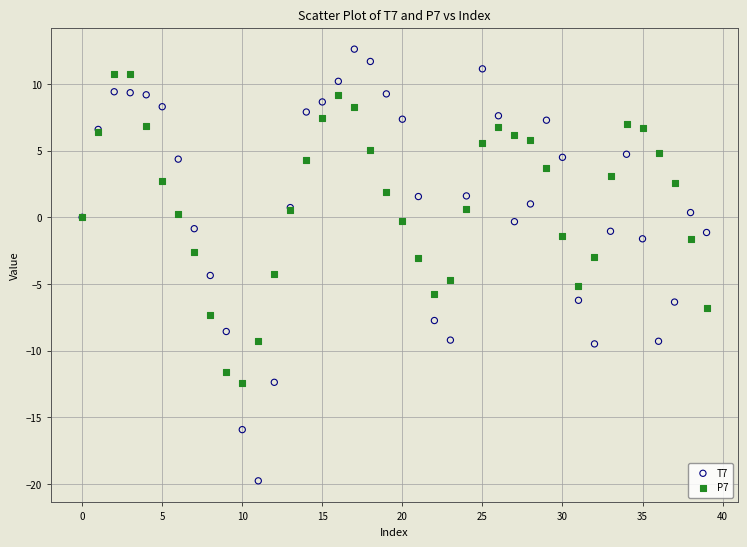

Which series reaches the minimum Y coordinate?

T7